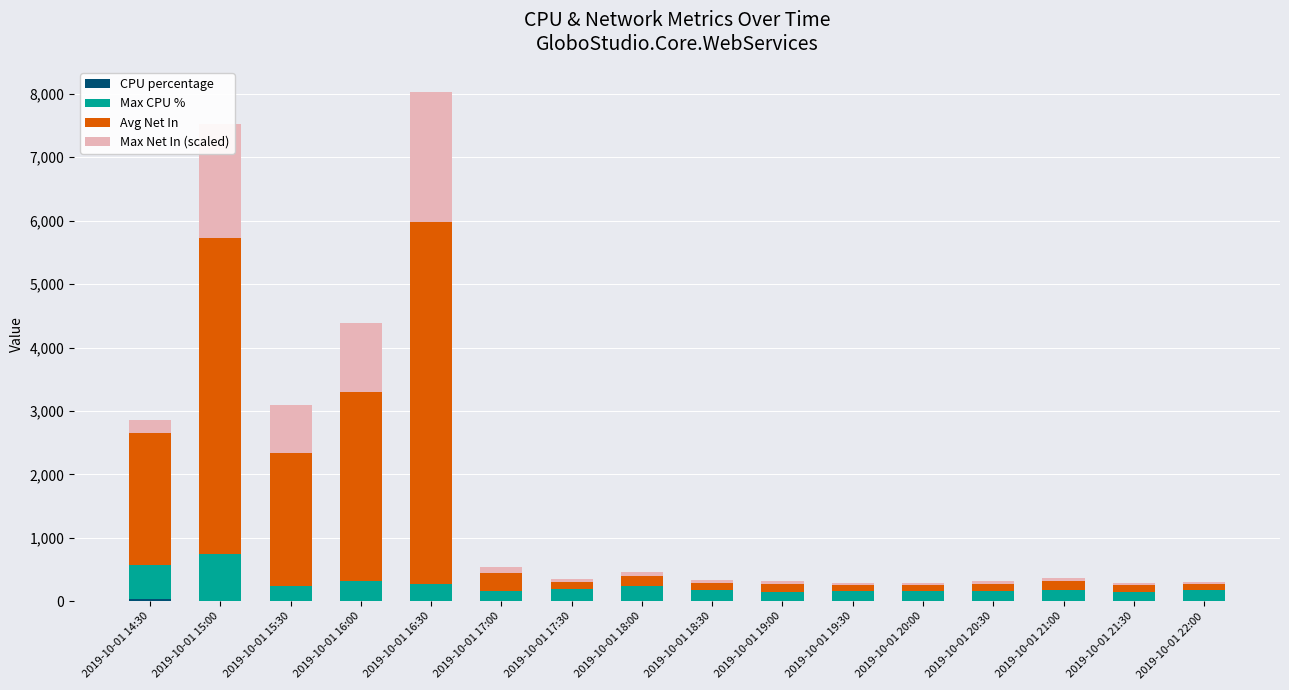

How many series are shown in this chart?

4